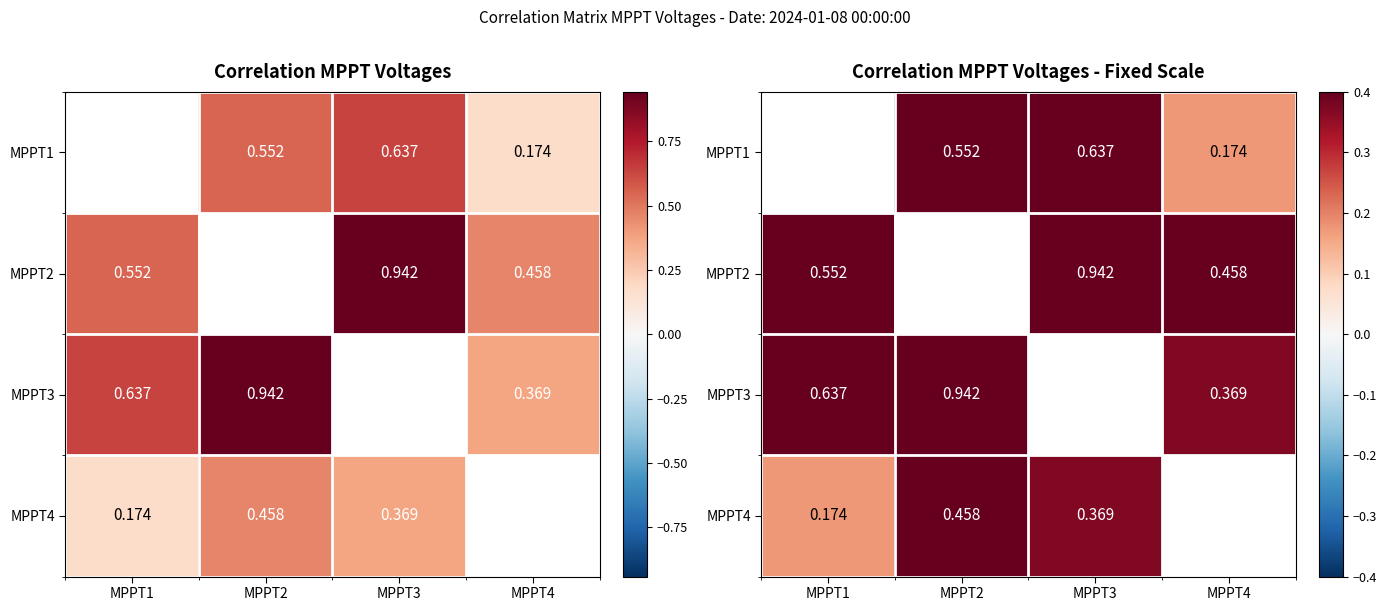

What is the difference between the MPPT2 values at MPPT3 and MPPT1?

0.4